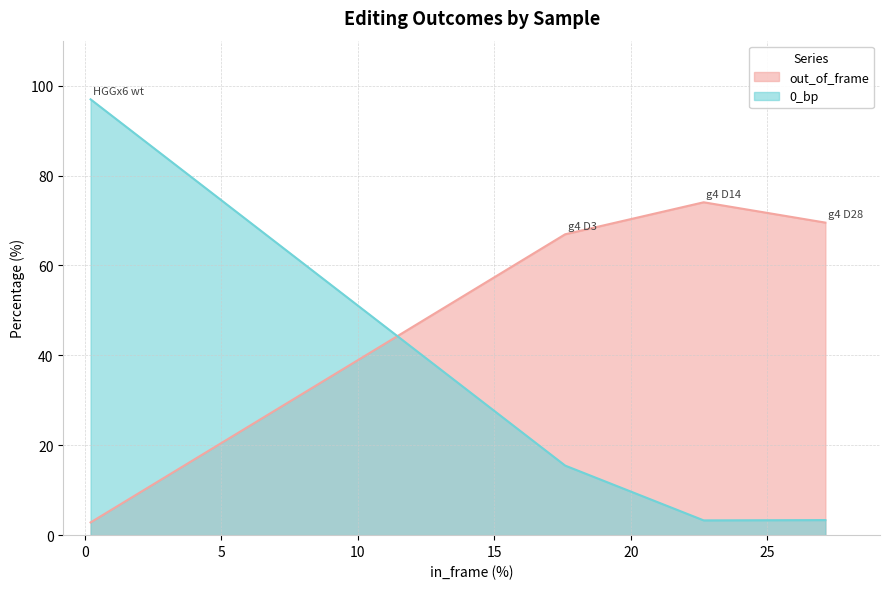

Reading right to left, list all the values displayed in this chart.

out_of_frame: 69.5	74.0	66.9	2.8
0_bp: 3.4	3.3	15.5	96.9